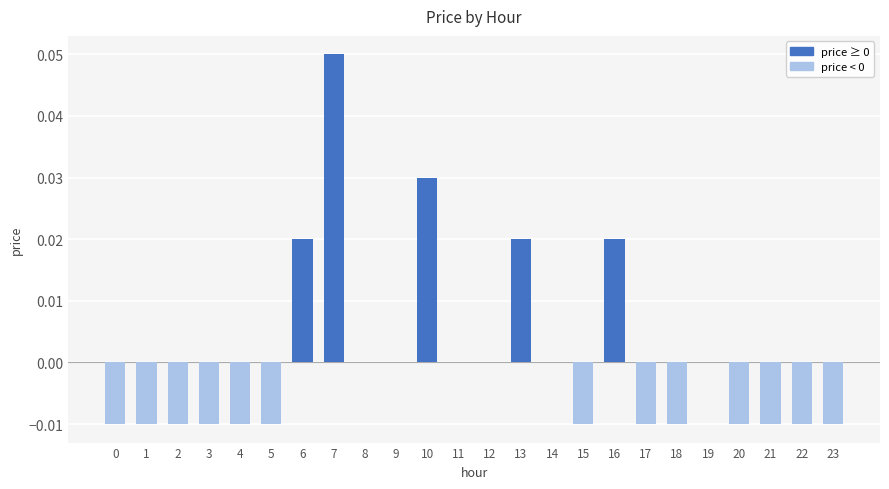

The chart shows a value of -0.0 at 2. True or false?

True